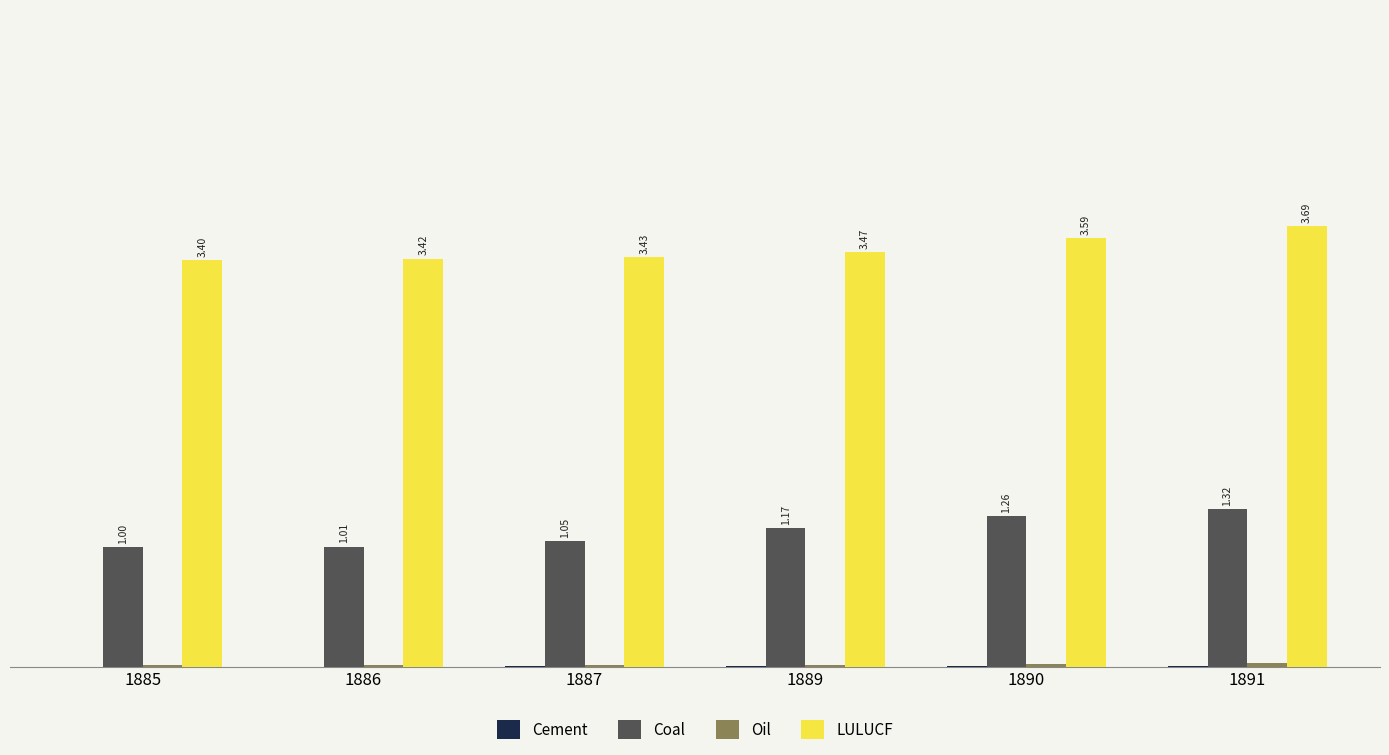

Which series changed the most between 1887 and 1891?

Coal